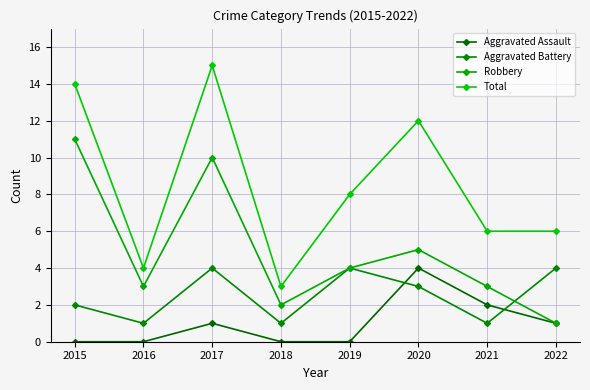

Read the Aggravated Battery value at 2021.

1